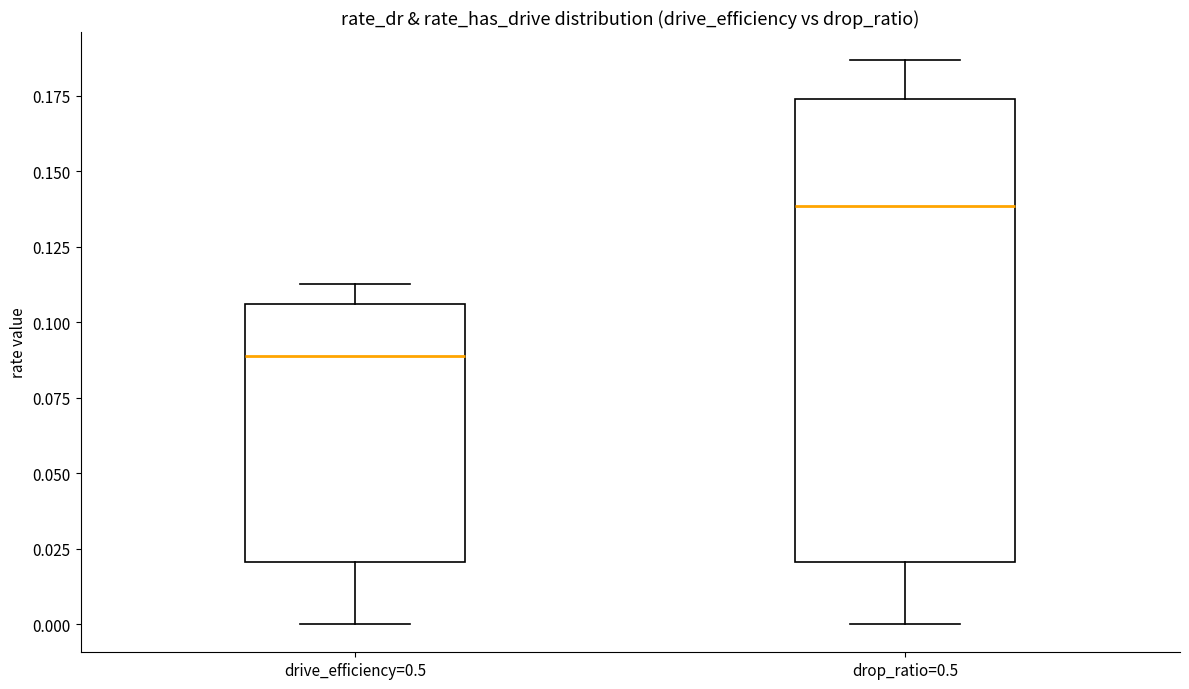

Where is the lower edge of the box for drop_ratio=0.5 on the y-axis? The values are not printed on the chart, so give them approximately, as read against the axis.

0.020